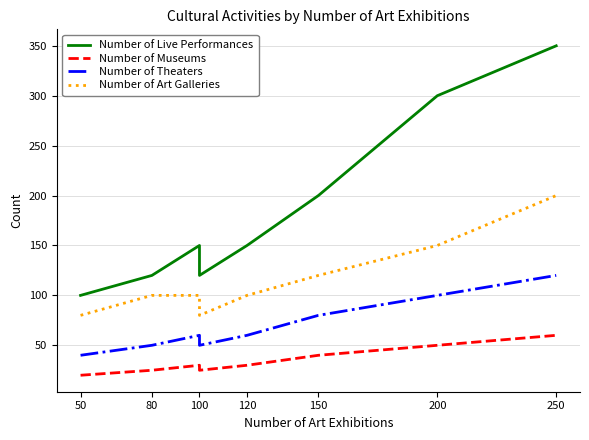

Reading right to left, extract all data points from this chart.

Number of Live Performances: 350	300	200	150	120	150	120	100
Number of Museums: 60	50	40	30	25	30	25	20
Number of Theaters: 120	100	80	60	50	60	50	40
Number of Art Galleries: 200	150	120	100	80	100	100	80